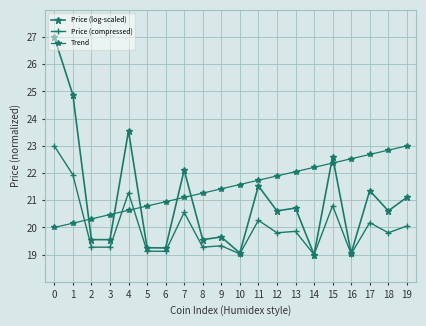

How many lines are shown in the chart?

3